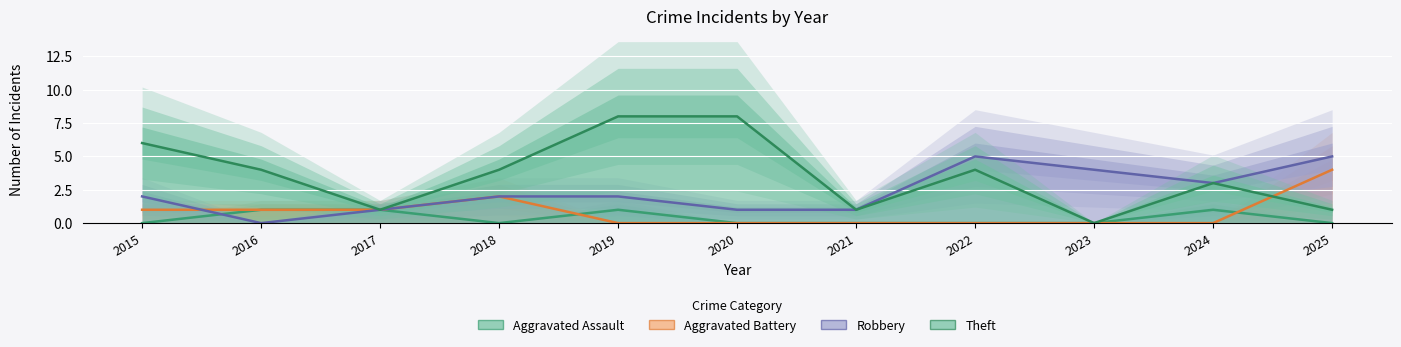

True or false: Theft and Robbery cross at least once.

False